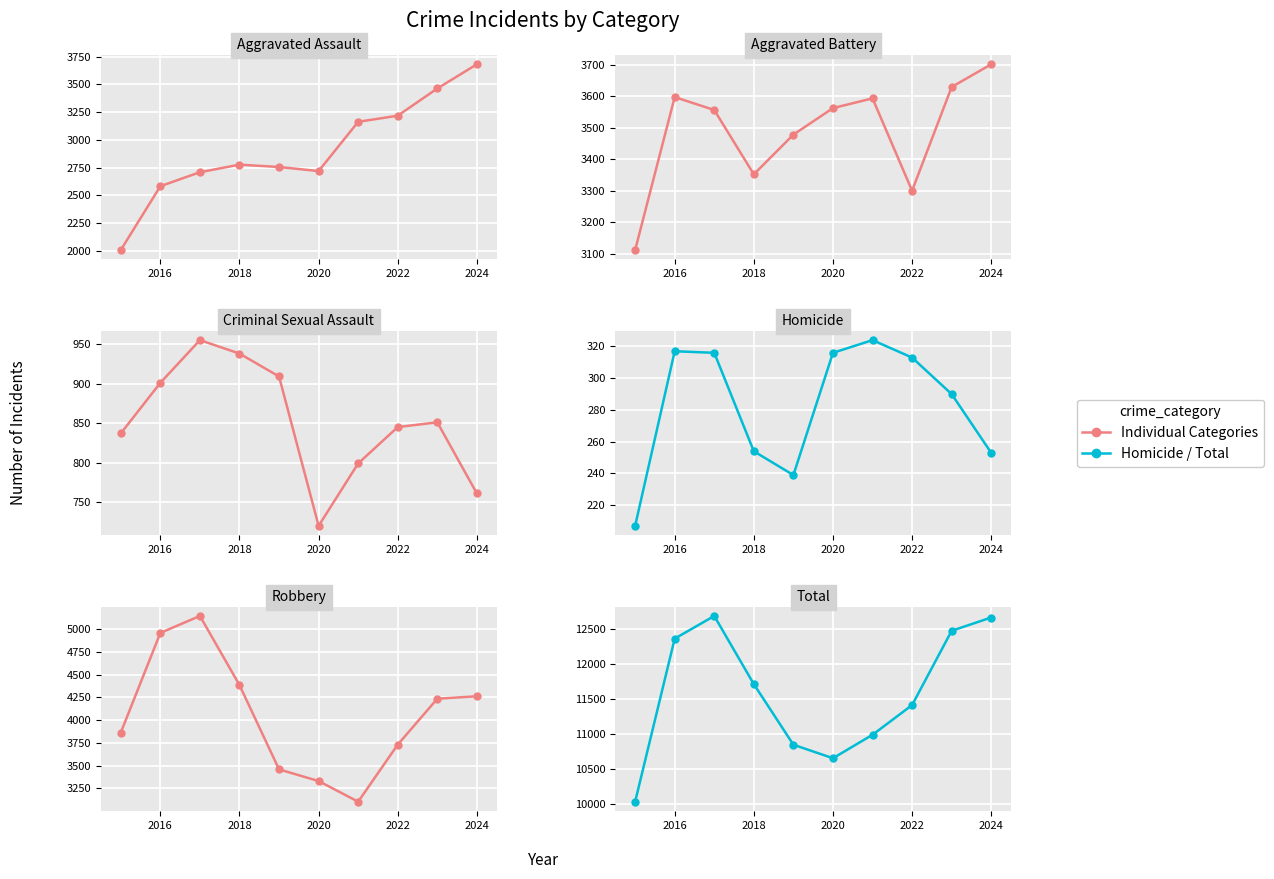

True or false: Criminal Sexual Assault and Aggravated Assault cross at least once.

False